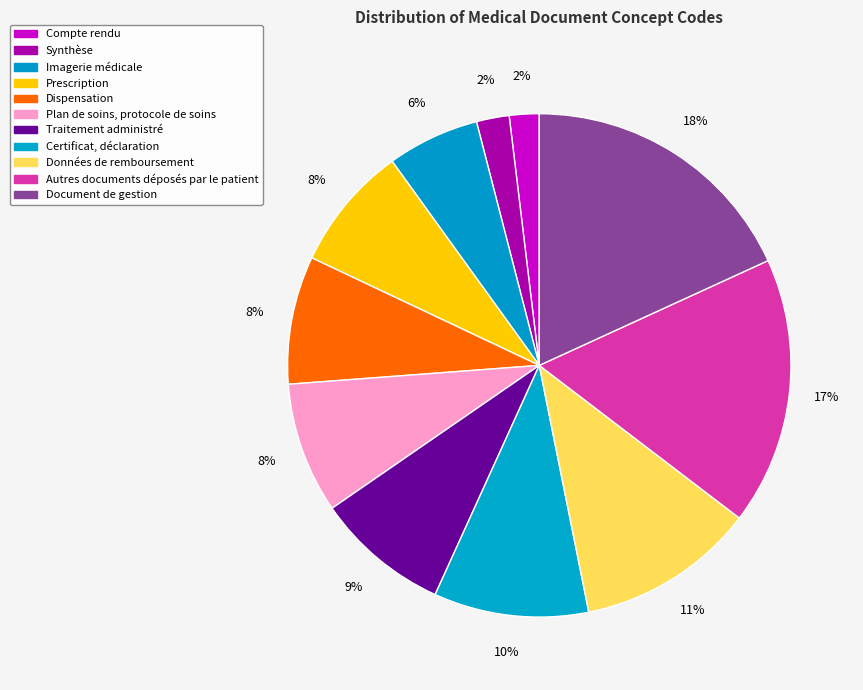

Count the number of slices in the pie.

11